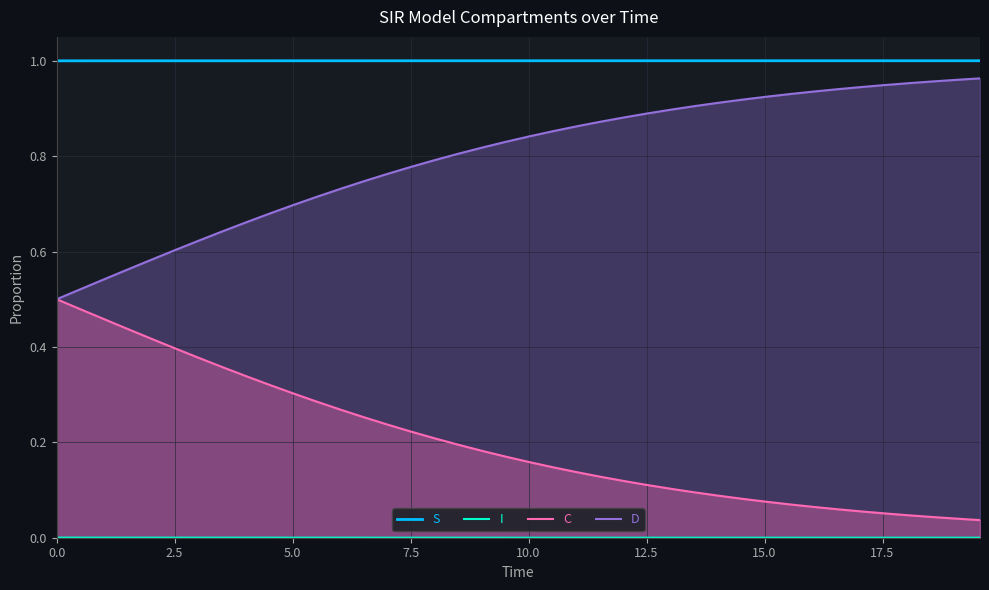

True or false: S and C intersect in this chart.

False